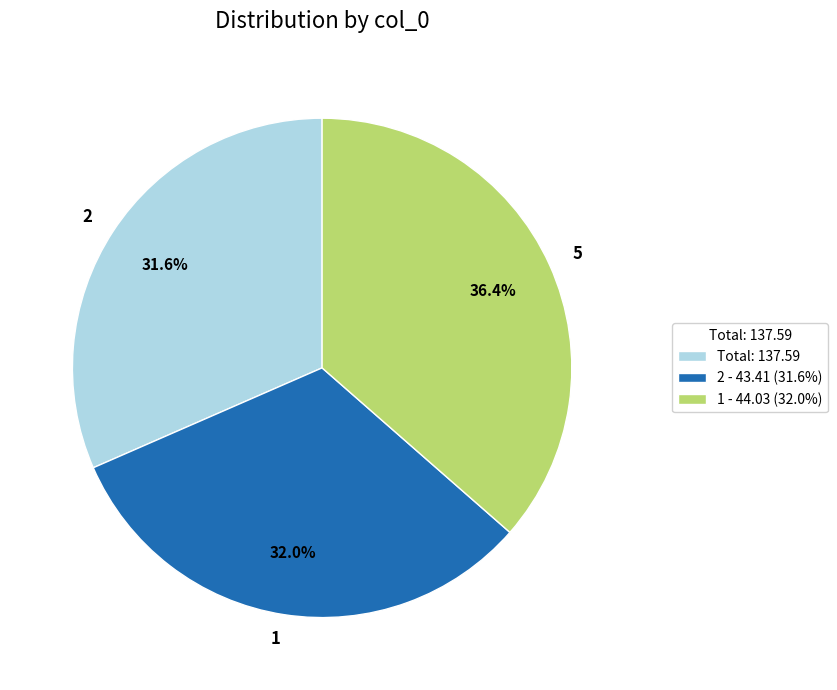

Which category has the biggest portion of the pie?

5